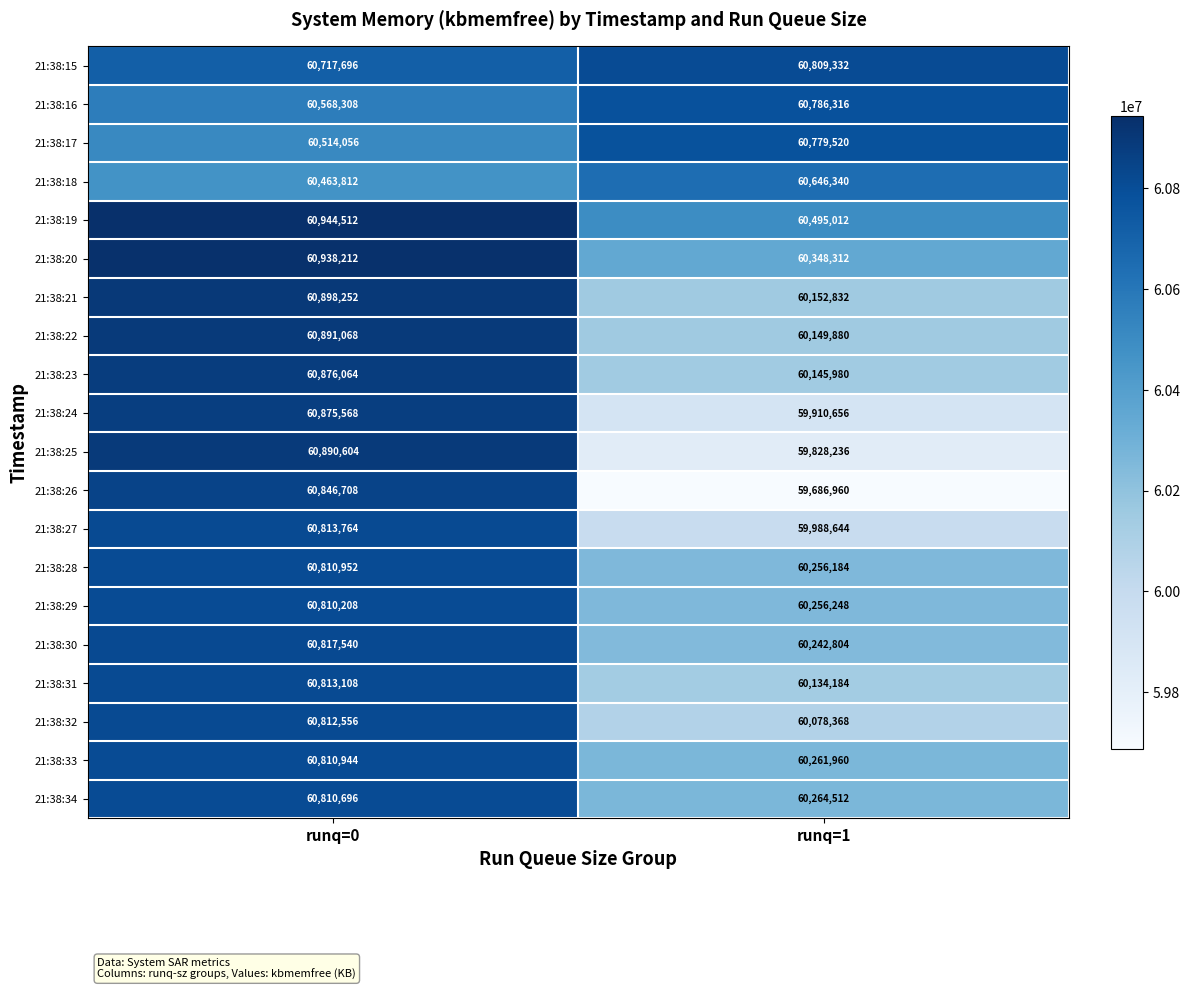

Rank the series by their maximum value, from lowest to highest.

21:38:18, 21:38:17, 21:38:16, 21:38:15, 21:38:29, 21:38:34, 21:38:33, 21:38:28, 21:38:32, 21:38:31, 21:38:27, 21:38:30, 21:38:26, 21:38:24, 21:38:23, 21:38:25, 21:38:22, 21:38:21, 21:38:20, 21:38:19